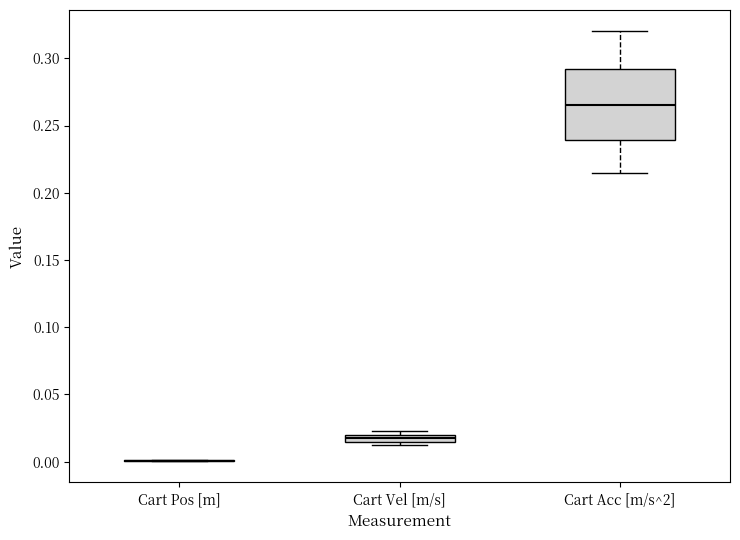

Which box is the tallest, from its lower edge to its upper edge?

Cart Acc [m/s^2]